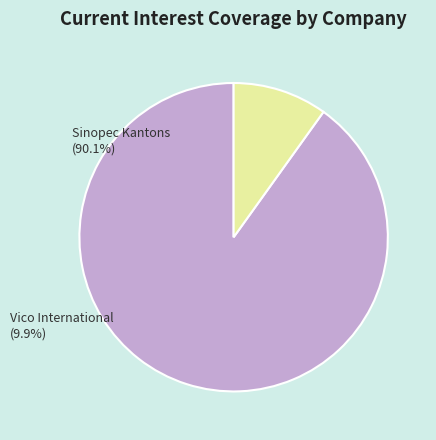

To the nearest percent, what is the average slice percentage?

50%